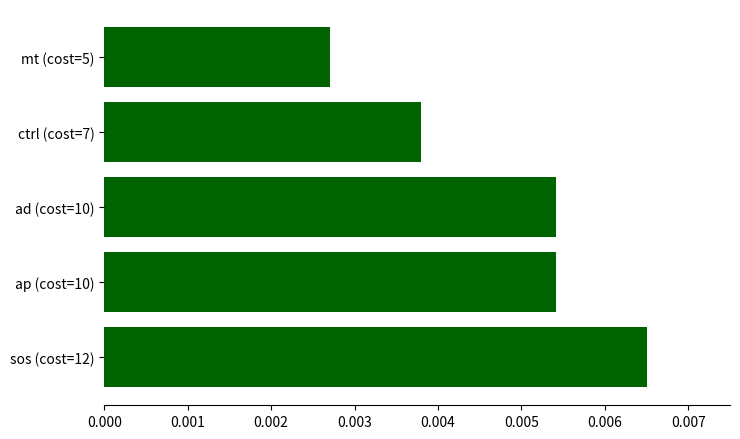

Which has a higher value, mt (cost=5) or sos (cost=12)?

sos (cost=12)